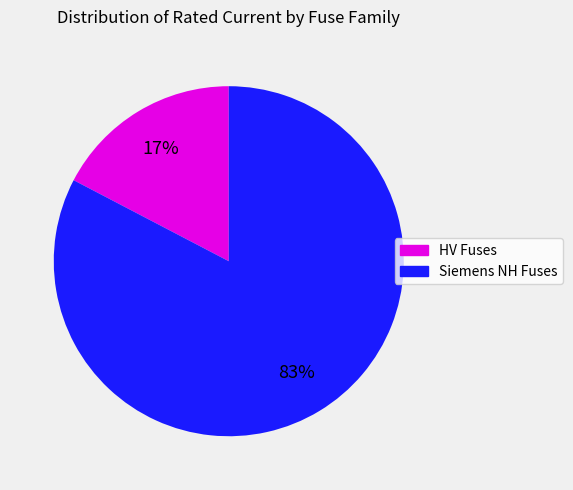

To the nearest percent, what is the average slice percentage?

50%